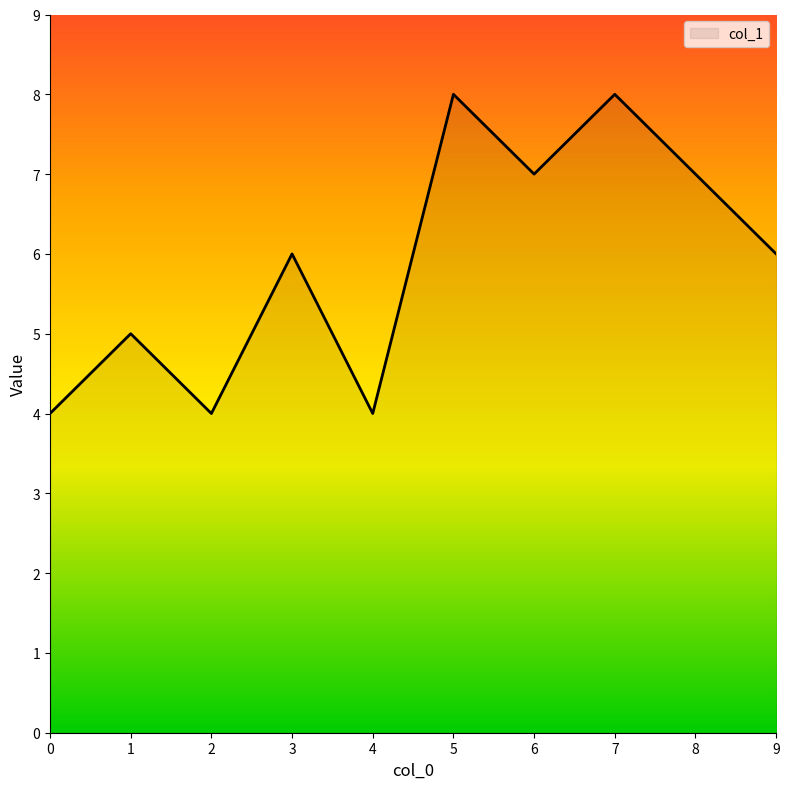

What is the change in value from 2 to 7?

+4